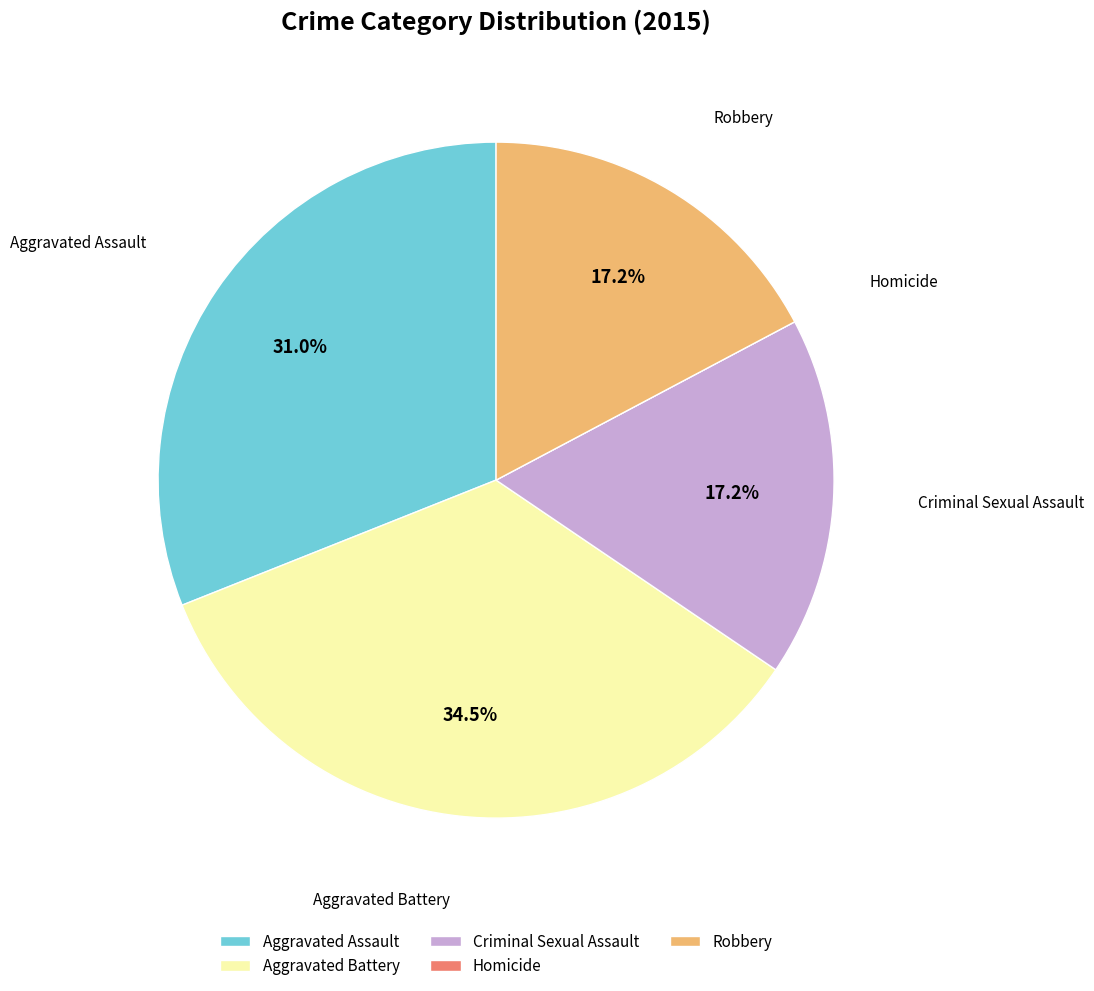

True or false: Aggravated Assault accounts for 31% of the total.

True